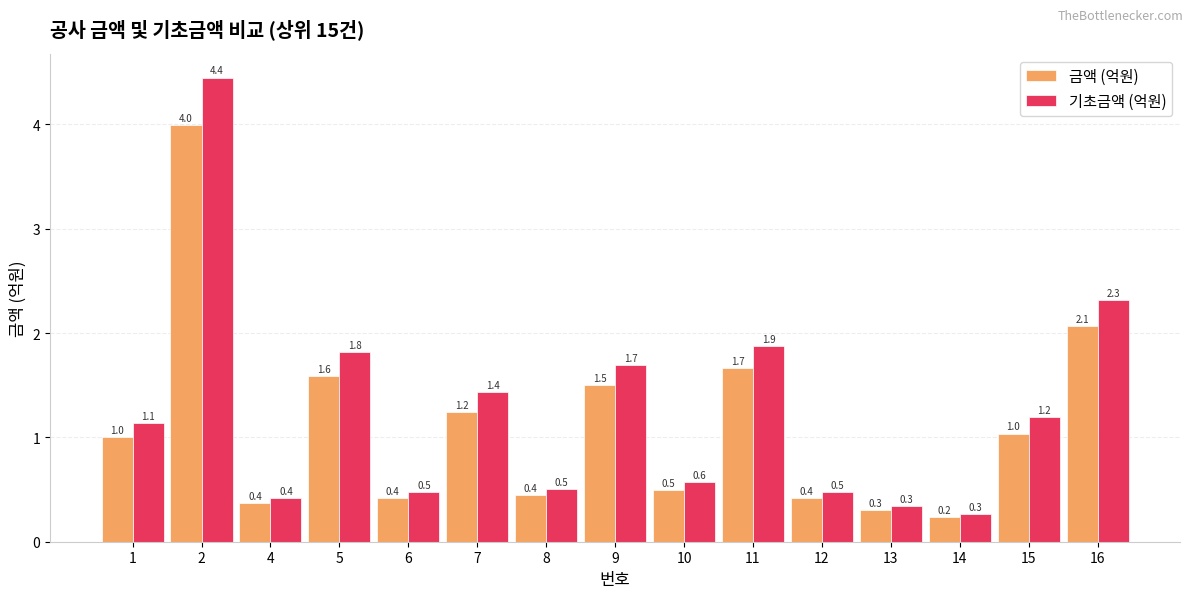

What is the difference between the 기초금액 (억원) values at 9 and 12?

1.2